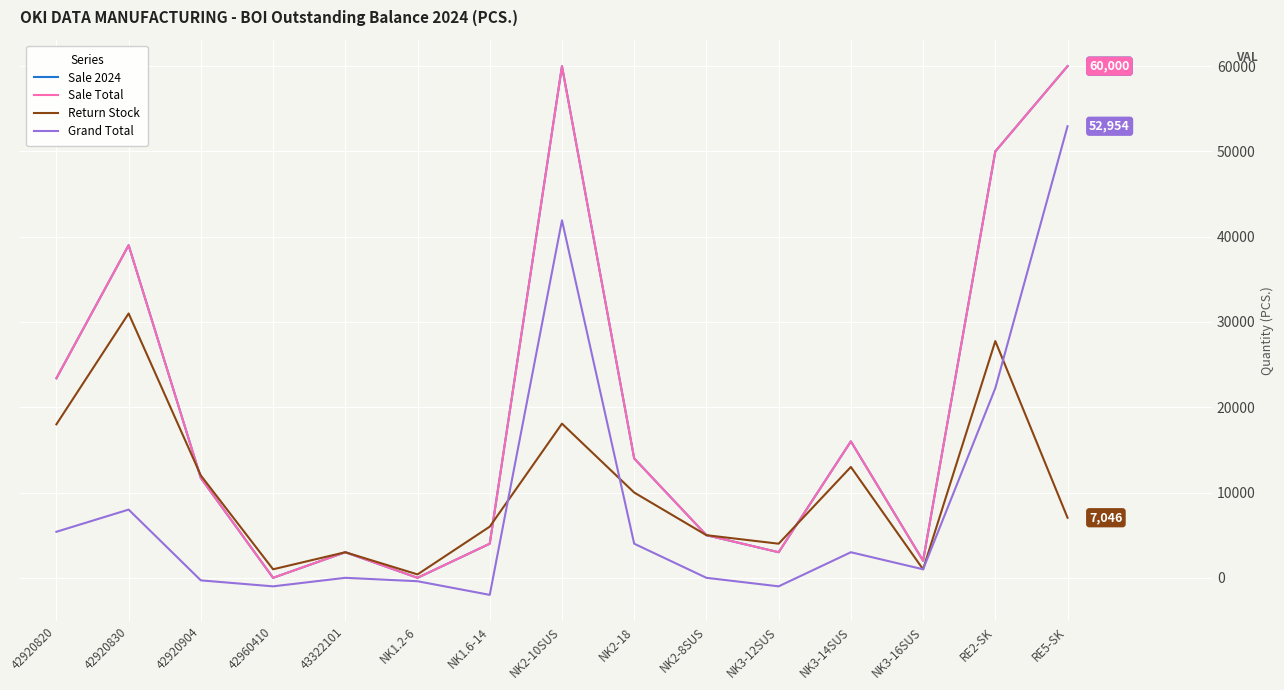

Does the chart display data point markers on the line(s)?

No